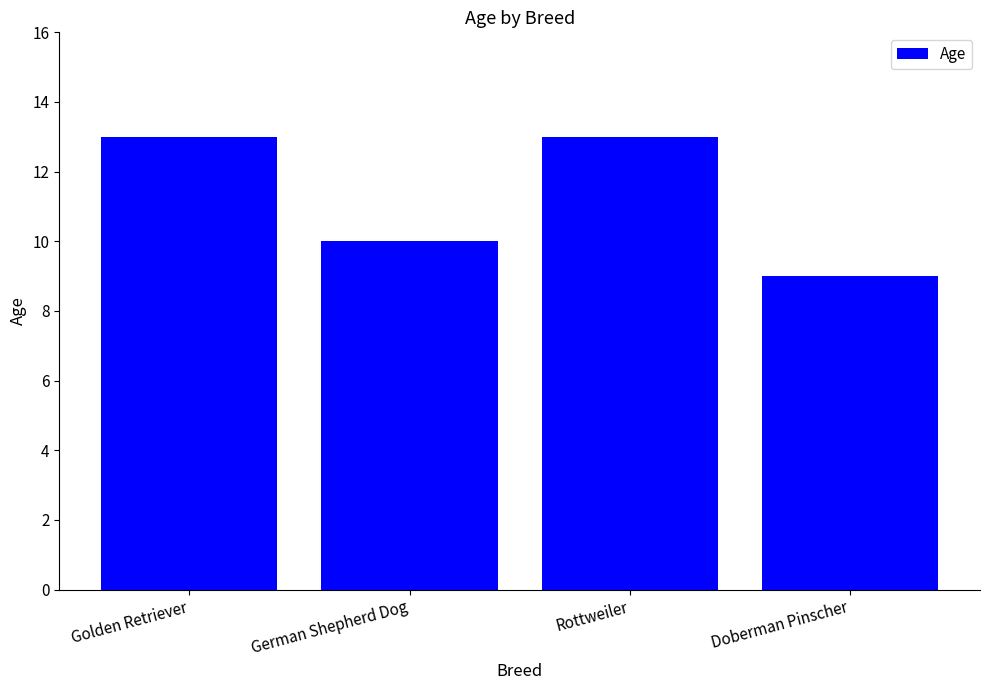

At which category does the chart reach its minimum across all series?

Doberman Pinscher